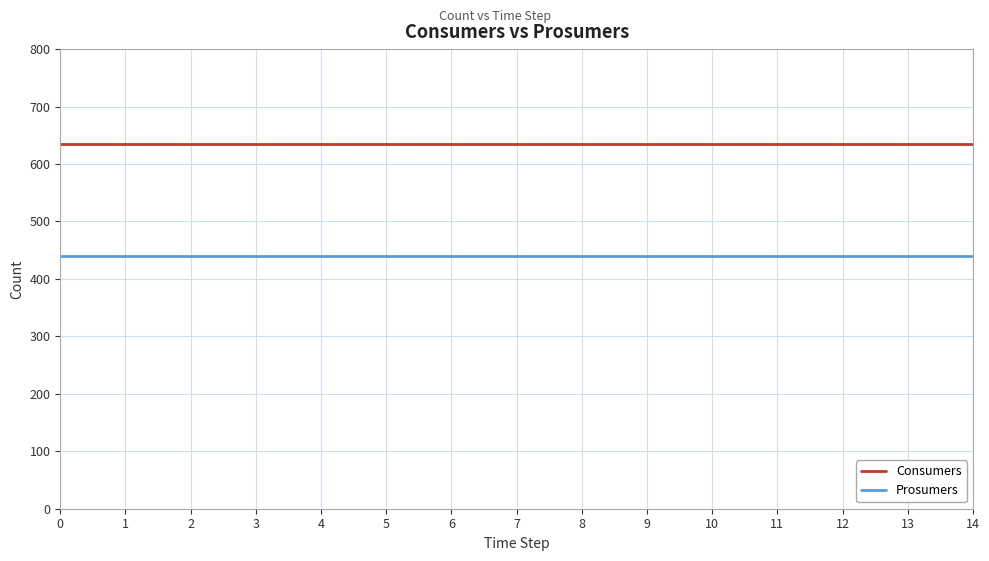

Is the value of Consumers at 13 greater than the value of Prosumers at 4?

Yes